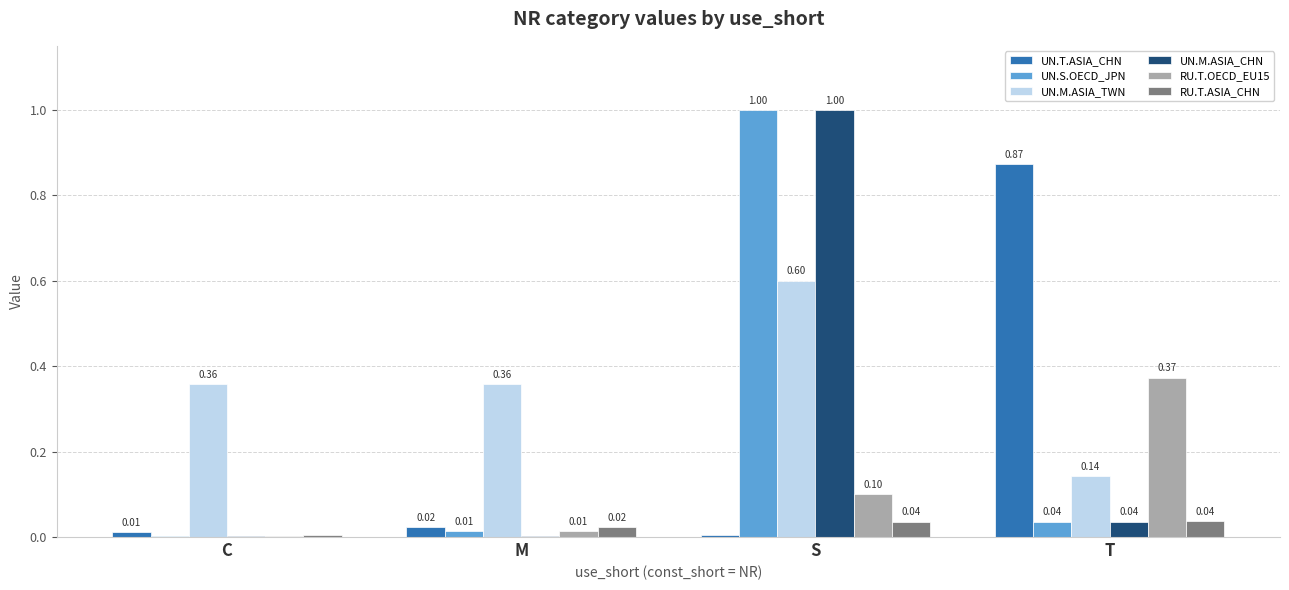

Where is UN.T.ASIA_CHN nearest to the value 0?

S